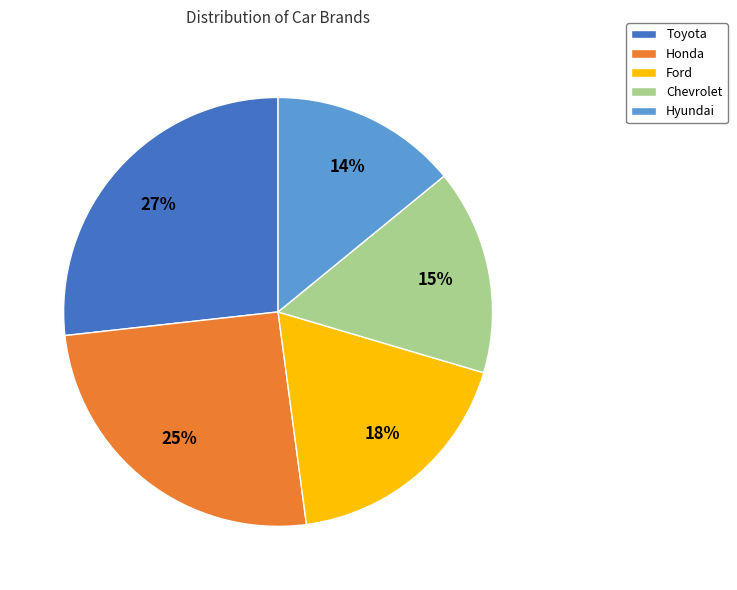

Combined, do Honda and Hyundai account for over 50%?

No